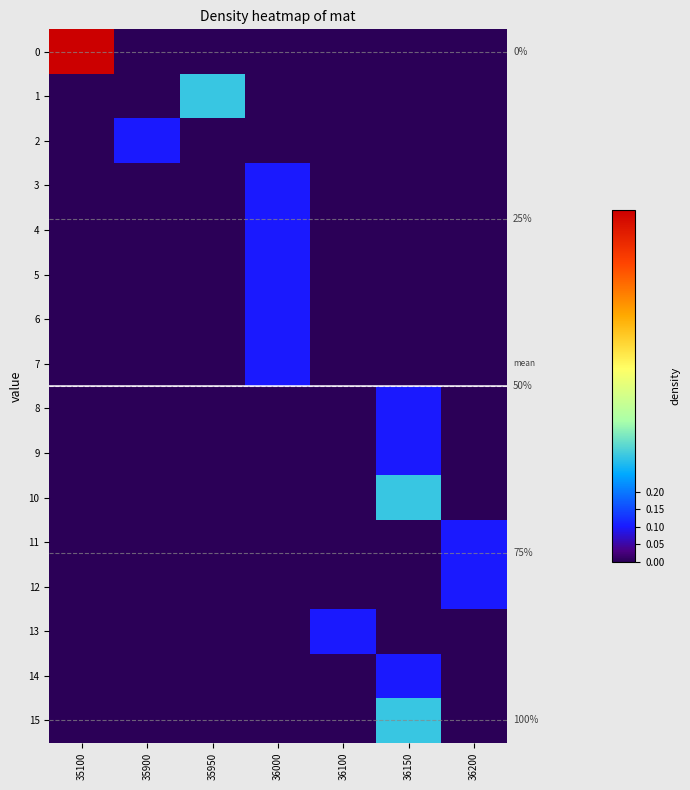

How many values in the 12 series exceed 0?

1